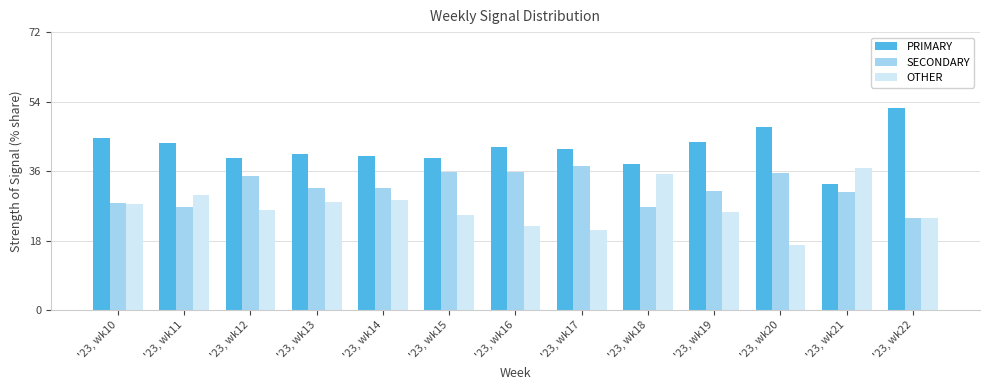

At how many categories does at least one series exceed 28?

13